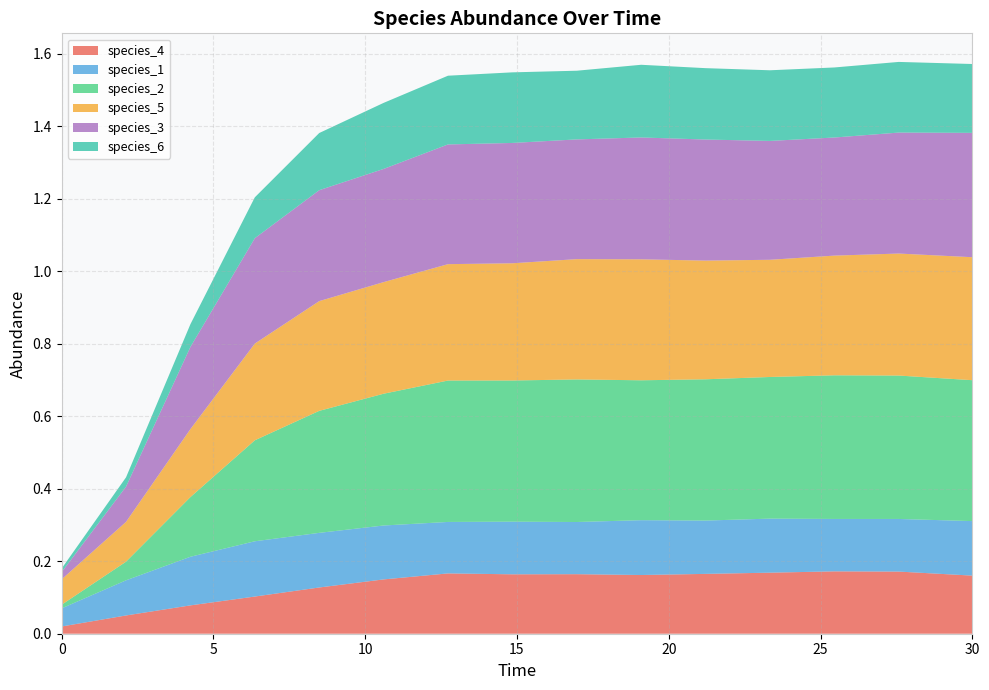

Reading left to right, list all the values displayed in this chart.

species_4: 0.0=0.0	2.121212121212121=0.1	4.242424242424242=0.1	6.363636363636364=0.1	8.484848484848484=0.1	10.606060606060606=0.1	12.727272727272728=0.2	14.84848484848485=0.2	16.96969696969697=0.2	19.09090909090909=0.2	21.21212121212121=0.2	23.333333333333336=0.2	25.454545454545457=0.2	27.575757575757574=0.2	30.0=0.2
species_1: 0.0=0.1	2.121212121212121=0.1	4.242424242424242=0.1	6.363636363636364=0.2	8.484848484848484=0.2	10.606060606060606=0.1	12.727272727272728=0.1	14.84848484848485=0.1	16.96969696969697=0.1	19.09090909090909=0.2	21.21212121212121=0.1	23.333333333333336=0.1	25.454545454545457=0.1	27.575757575757574=0.1	30.0=0.2
species_2: 0.0=0.0	2.121212121212121=0.1	4.242424242424242=0.2	6.363636363636364=0.3	8.484848484848484=0.3	10.606060606060606=0.4	12.727272727272728=0.4	14.84848484848485=0.4	16.96969696969697=0.4	19.09090909090909=0.4	21.21212121212121=0.4	23.333333333333336=0.4	25.454545454545457=0.4	27.575757575757574=0.4	30.0=0.4
species_5: 0.0=0.1	2.121212121212121=0.1	4.242424242424242=0.2	6.363636363636364=0.3	8.484848484848484=0.3	10.606060606060606=0.3	12.727272727272728=0.3	14.84848484848485=0.3	16.96969696969697=0.3	19.09090909090909=0.3	21.21212121212121=0.3	23.333333333333336=0.3	25.454545454545457=0.3	27.575757575757574=0.3	30.0=0.3
species_3: 0.0=0.0	2.121212121212121=0.1	4.242424242424242=0.2	6.363636363636364=0.3	8.484848484848484=0.3	10.606060606060606=0.3	12.727272727272728=0.3	14.84848484848485=0.3	16.96969696969697=0.3	19.09090909090909=0.3	21.21212121212121=0.3	23.333333333333336=0.3	25.454545454545457=0.3	27.575757575757574=0.3	30.0=0.3
species_6: 0.0=0.0	2.121212121212121=0.0	4.242424242424242=0.1	6.363636363636364=0.1	8.484848484848484=0.2	10.606060606060606=0.2	12.727272727272728=0.2	14.84848484848485=0.2	16.96969696969697=0.2	19.09090909090909=0.2	21.21212121212121=0.2	23.333333333333336=0.2	25.454545454545457=0.2	27.575757575757574=0.2	30.0=0.2